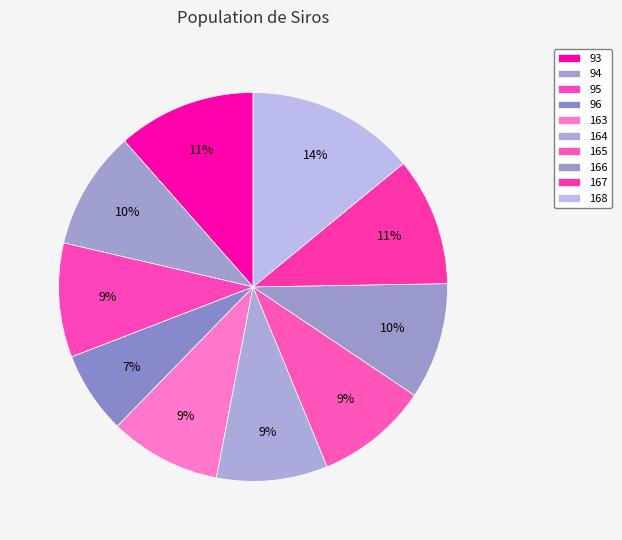

Is there any slice that represents more than half of the pie?

No